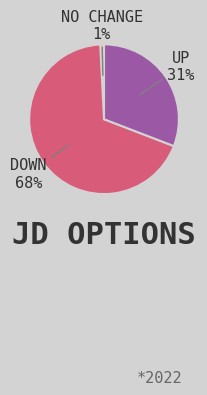

To the nearest percent, what portion does UP represent?

31%